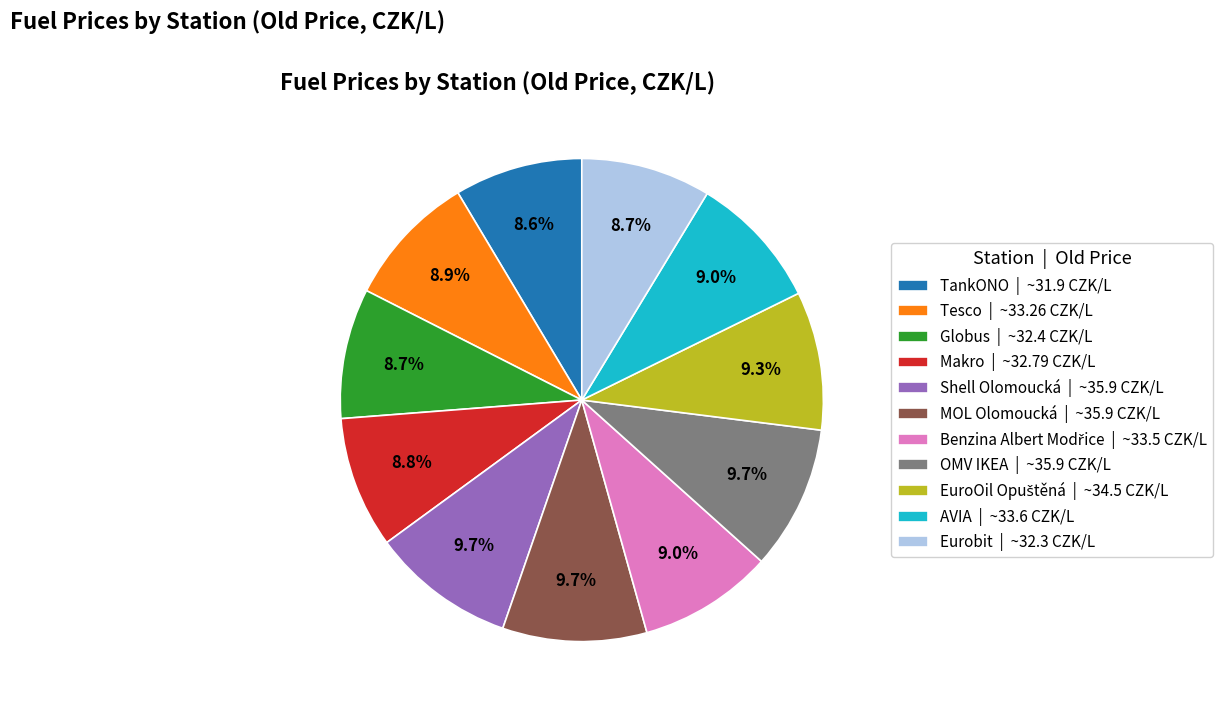

To the nearest percent, what portion does Makro represent?

9%